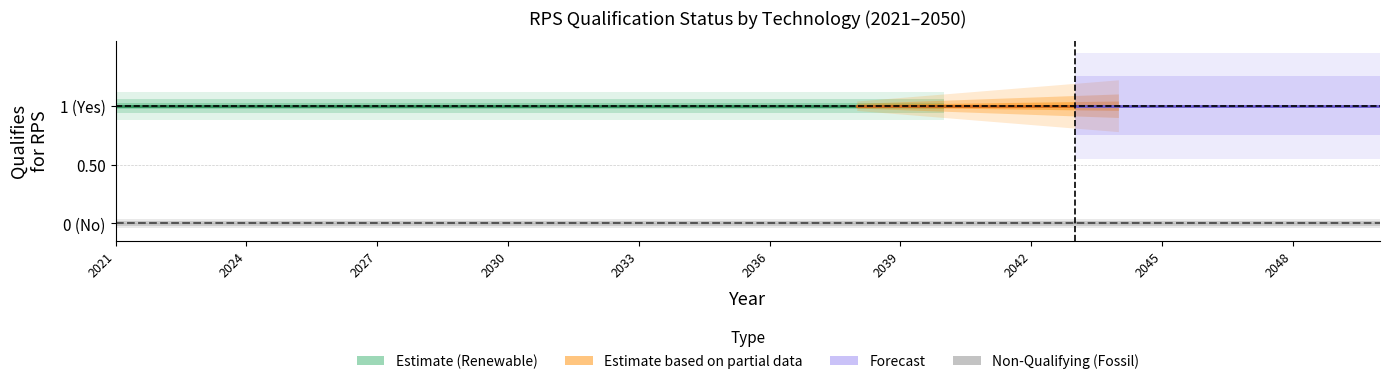

The value of RPS Non-Qualifying (0=No) at 2040 is 0. True or false?

True